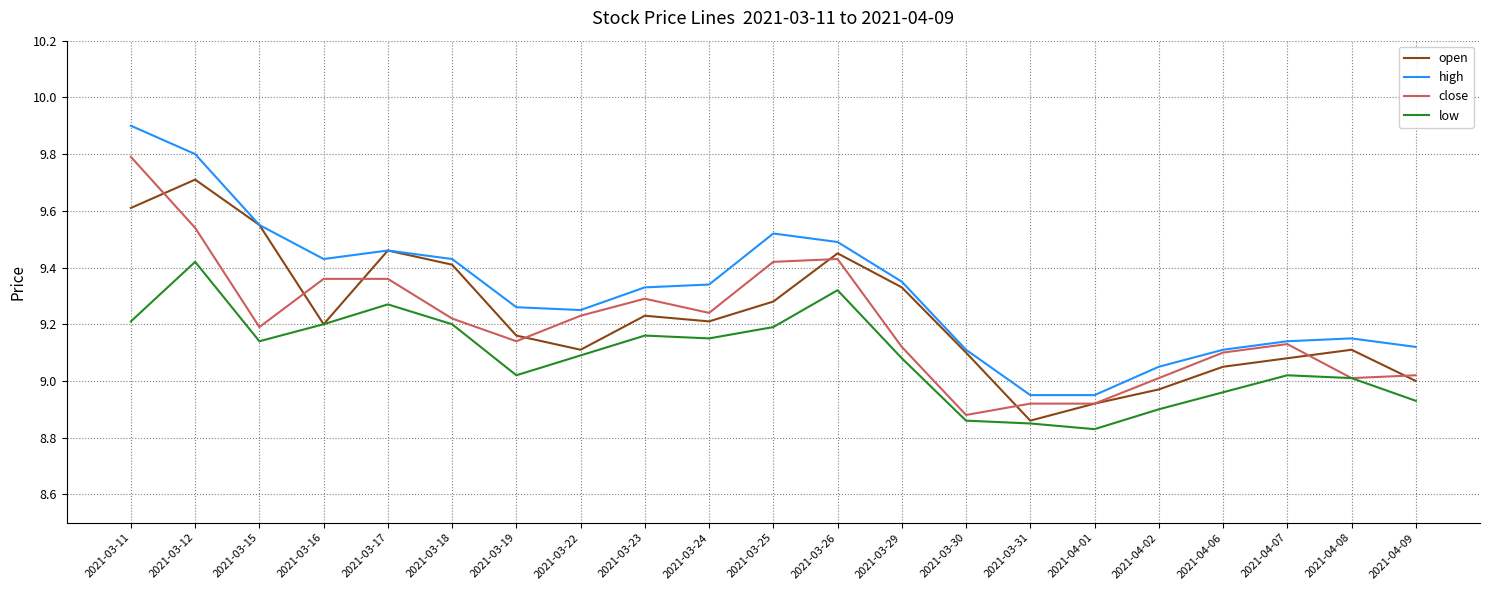

What are all the series names shown in the legend?

open, high, close, low